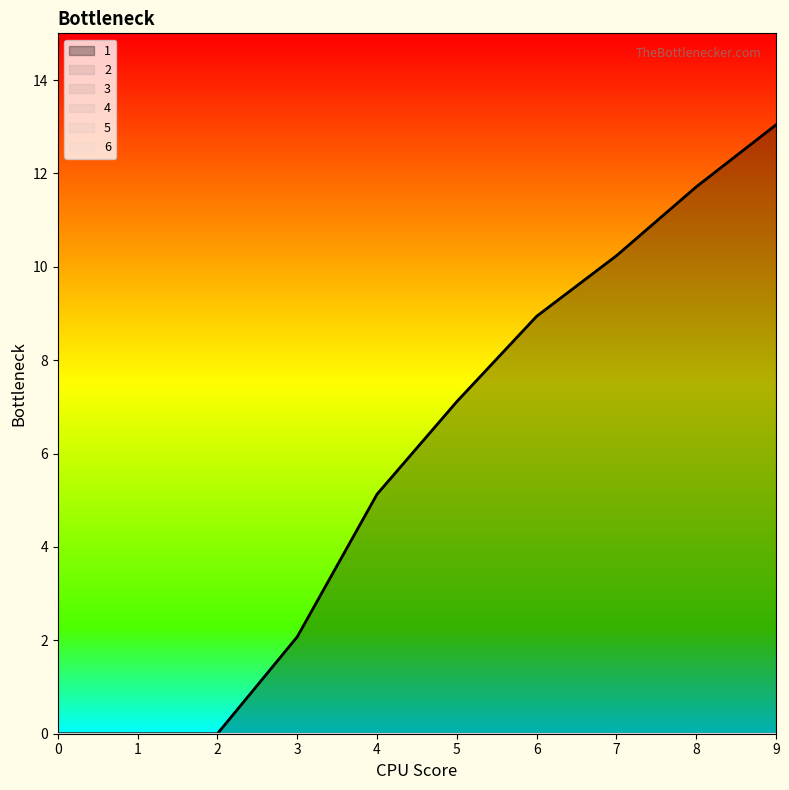

True or false: 1 and 4 cross at least once.

False